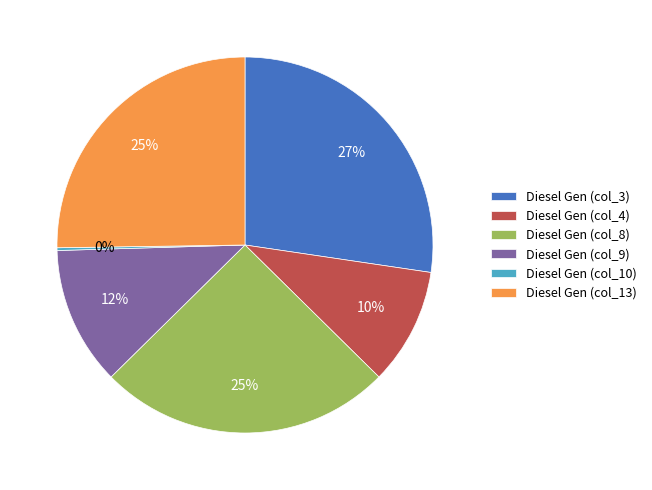

What is the largest slice in the pie chart?

Diesel Gen (col_3)